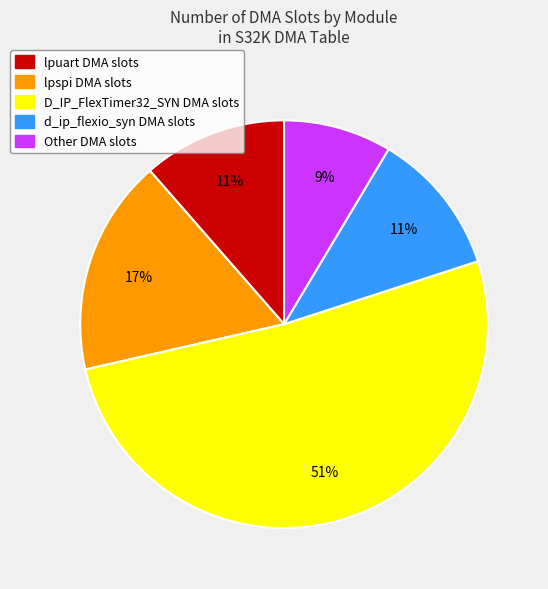

To the nearest percent, what is the combined percentage of D_IP_FlexTimer32_SYN DMA slots and d_ip_flexio_syn DMA slots?

63%